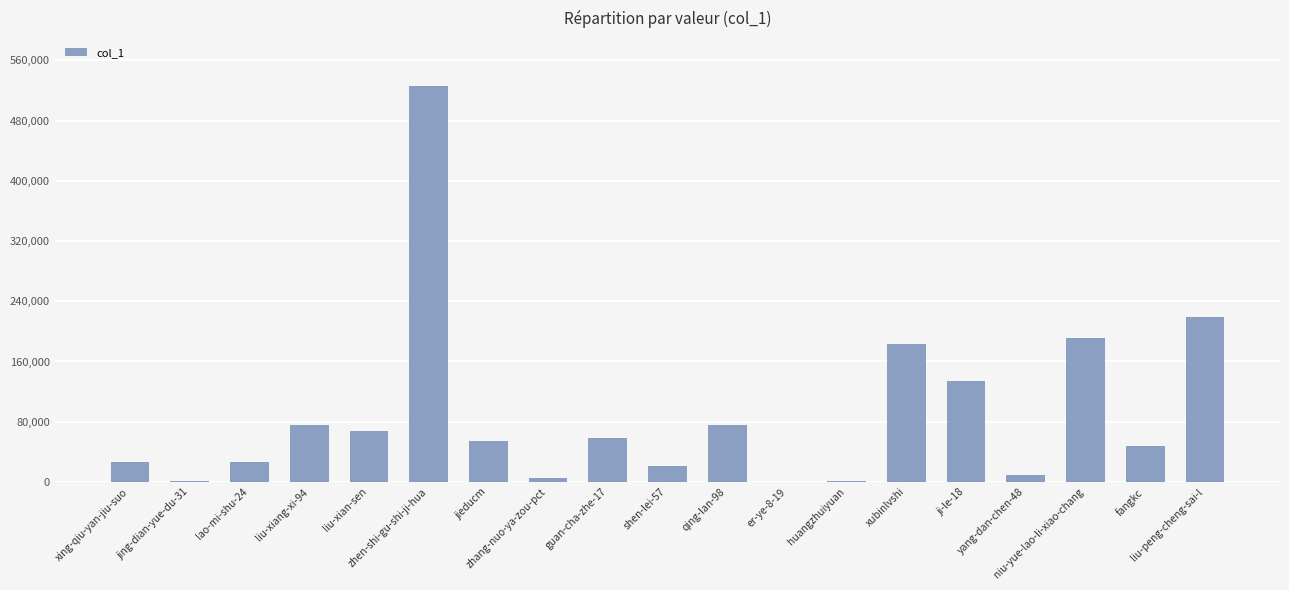

What is the maximum value shown in the chart?

526648